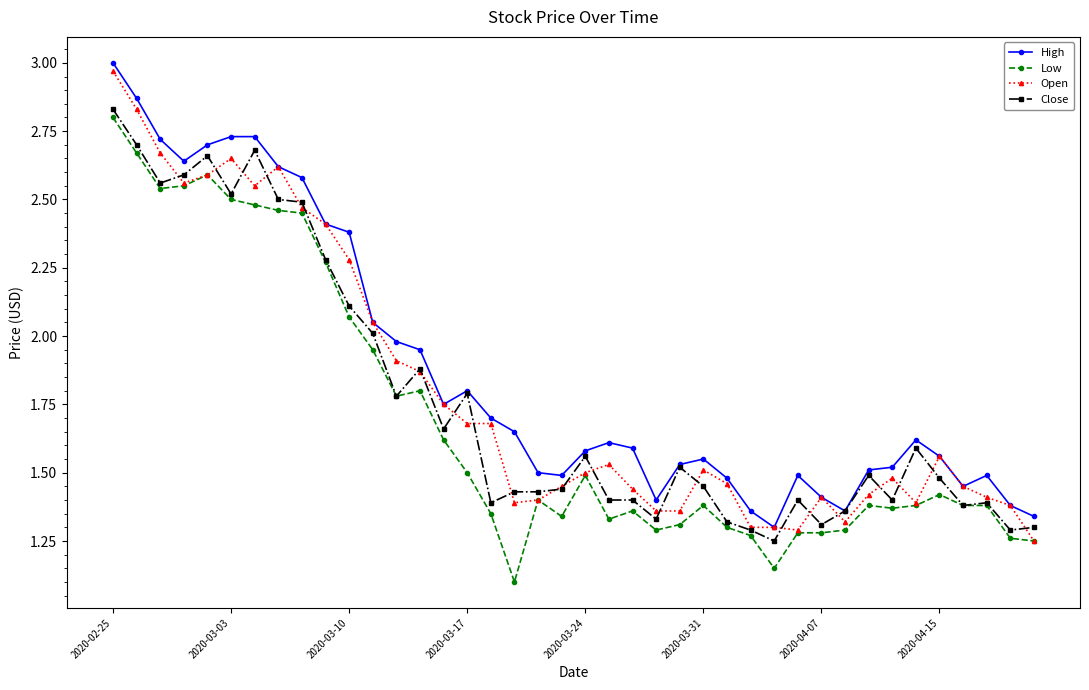

At how many categories does at least one series exceed 1?

40